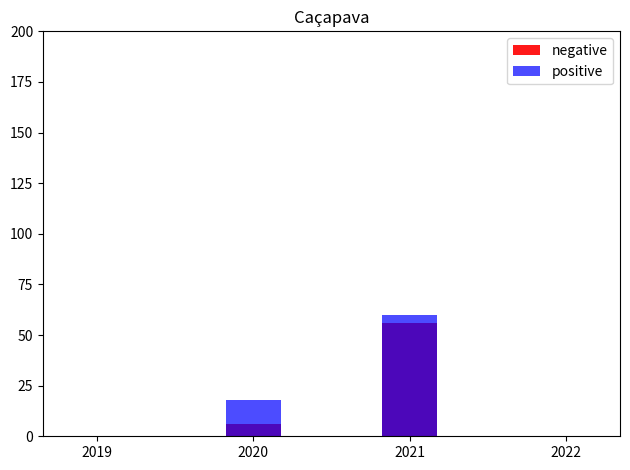

How many categories are shown in the chart?

4